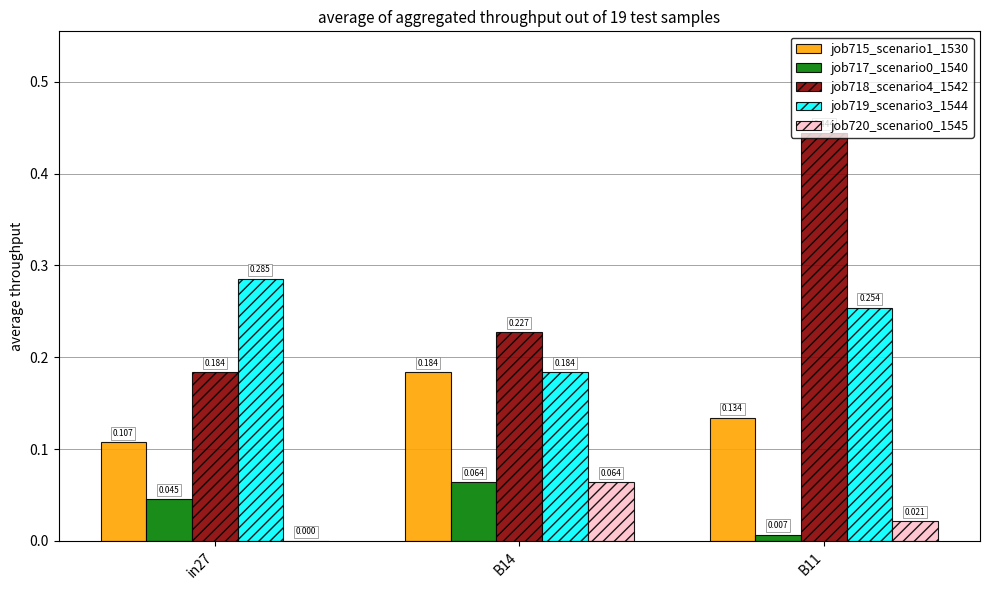

The value of job715_scenario1_1530 at in27 is 0.0. True or false?

False